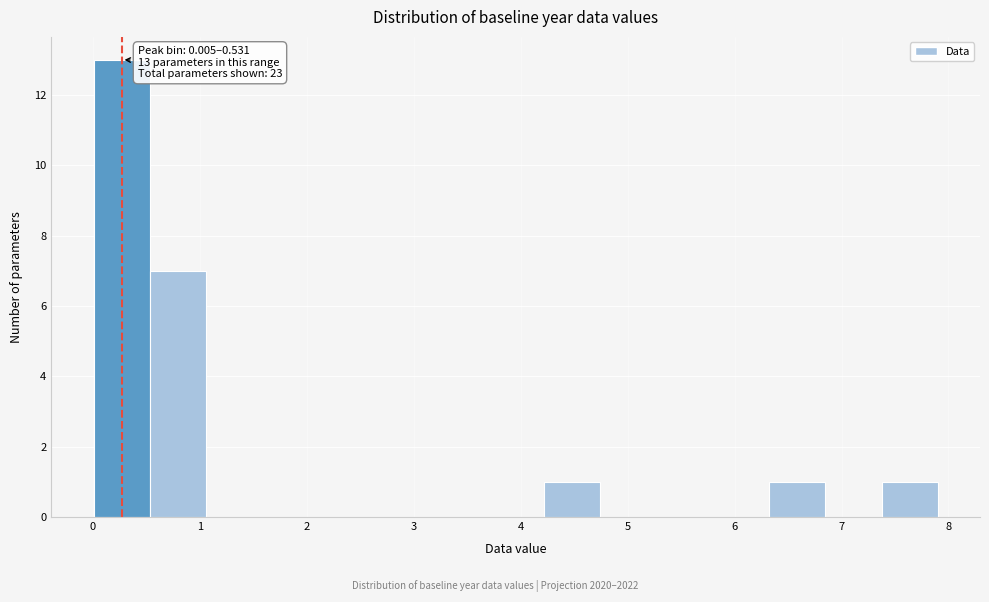

Over which range of the x-axis is the bar tallest?

0.0 to 0.5